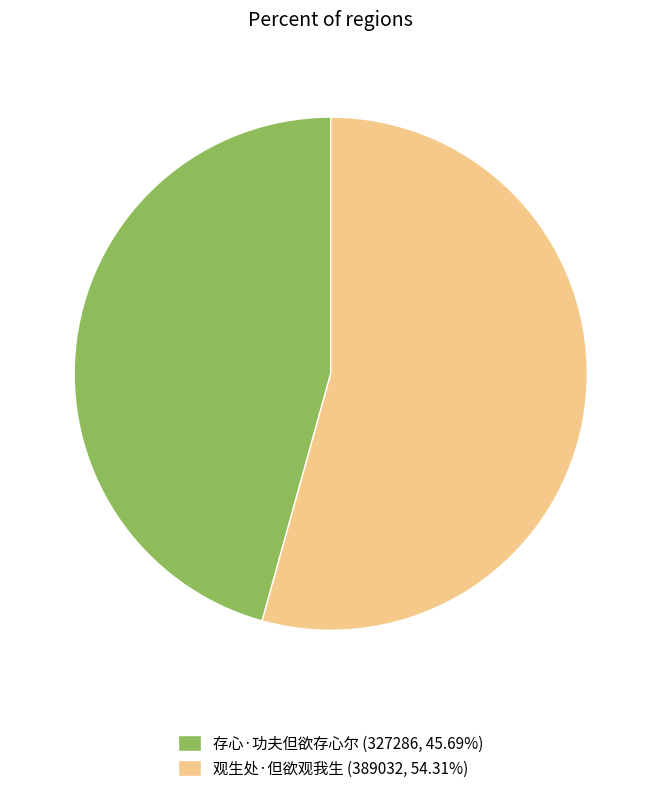

Is it true that 存心·功夫但欲存心尔 is 46% of the pie?

True